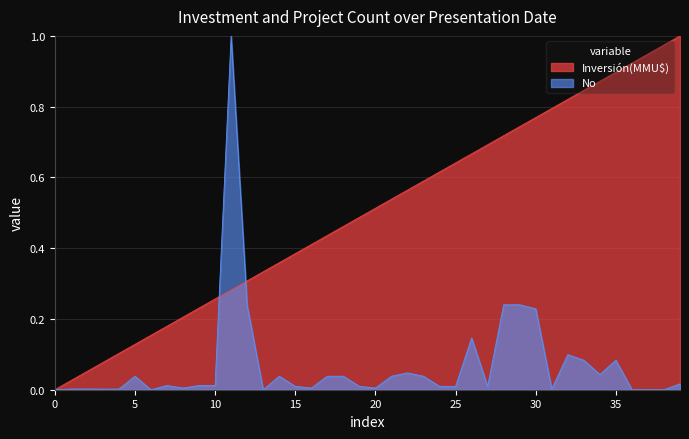

What is the difference between the highest and lowest values at 22/11/2011?

0.5